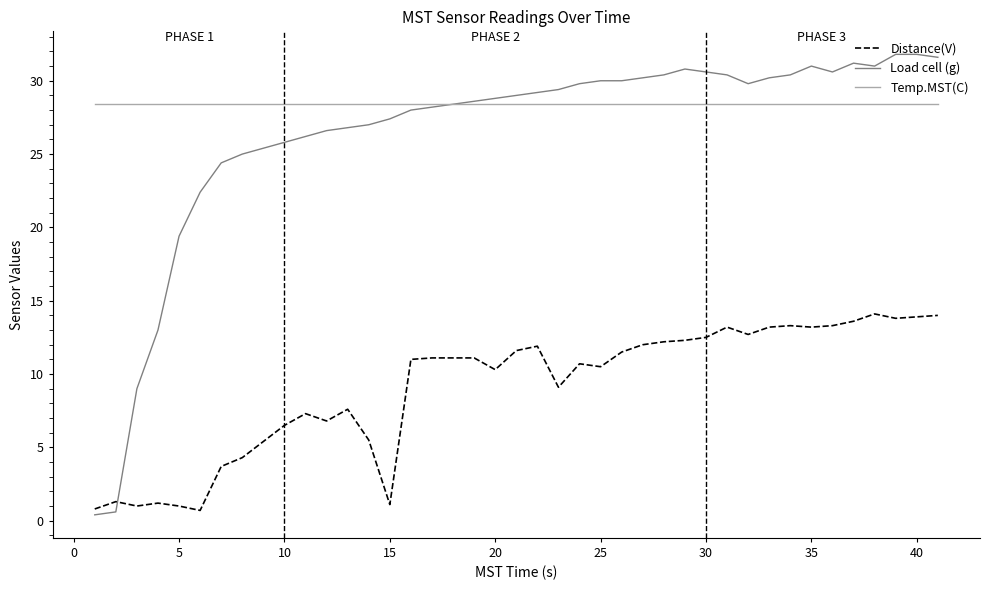

List the series in order of their peak value, highest first.

Load cell (g), Temp.MST(C), Distance(V)